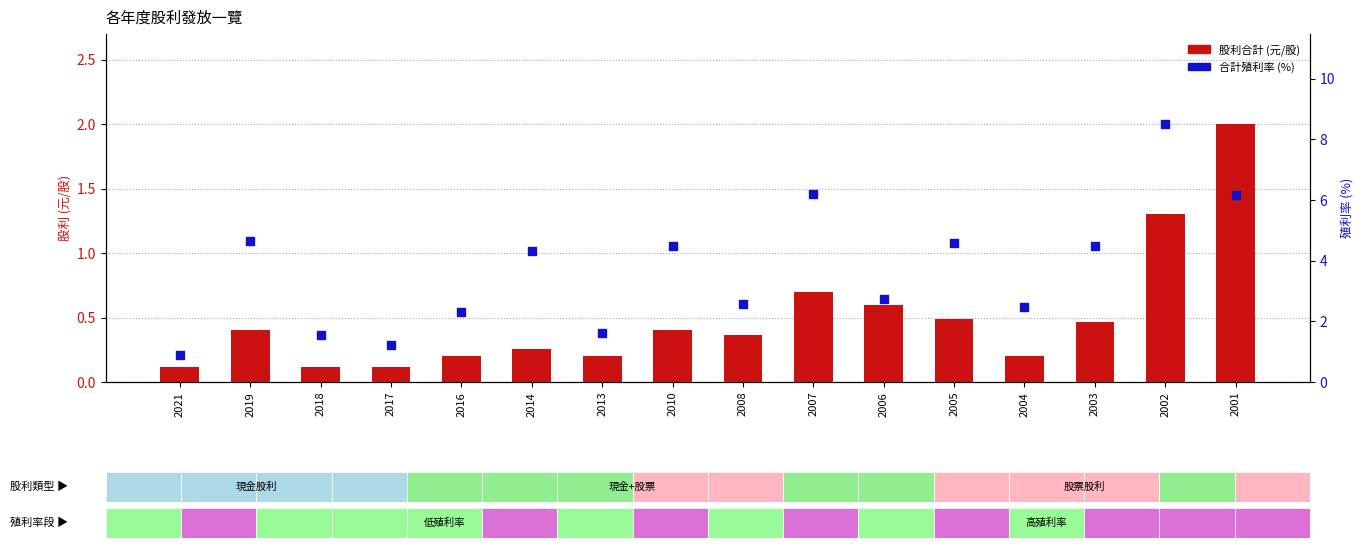

At how many categories does at least one series exceed 7?

1